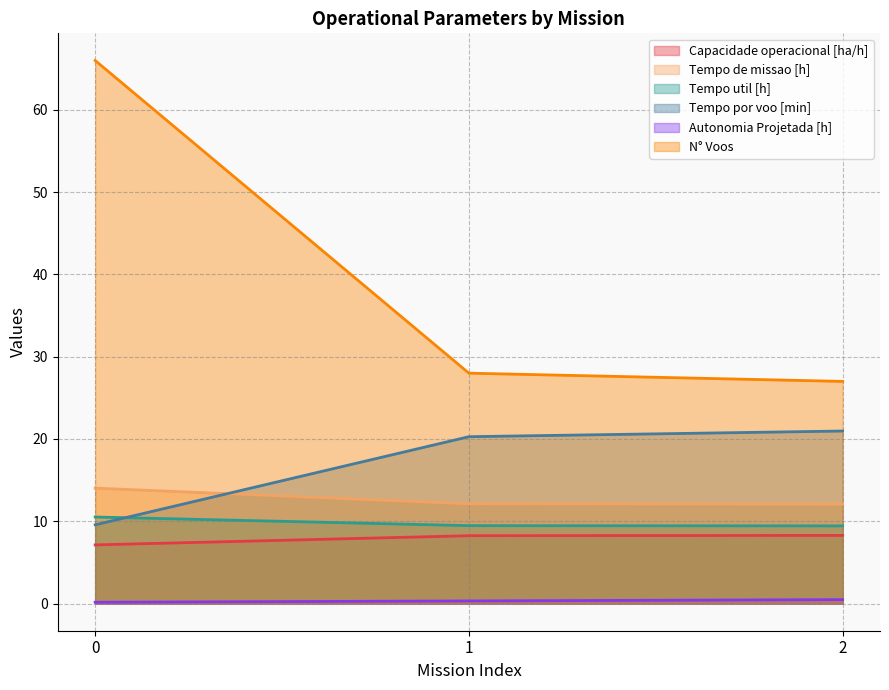

How many lines are shown in the chart?

6